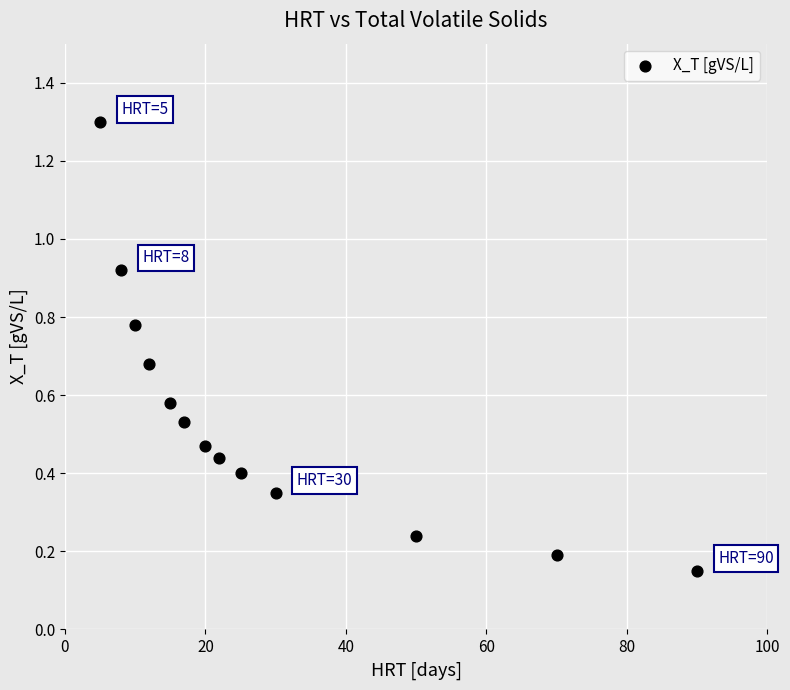

What is the range of X values (max minus min)?

85.0